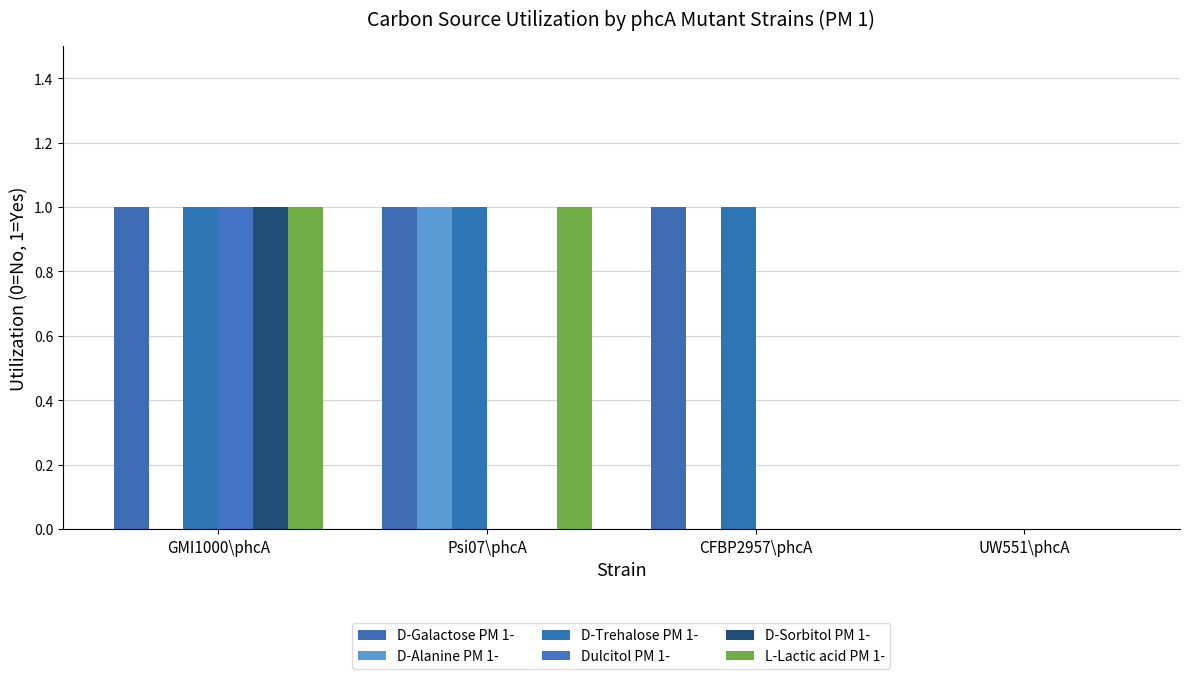

What is the total value across all series at Psi07\phcA?

4